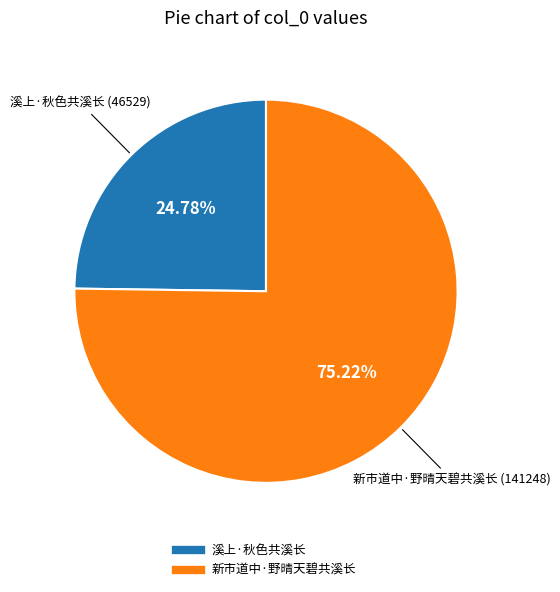

Rank the categories by value from lowest to highest.

溪上·秋色共溪长, 新市道中·野晴天碧共溪长